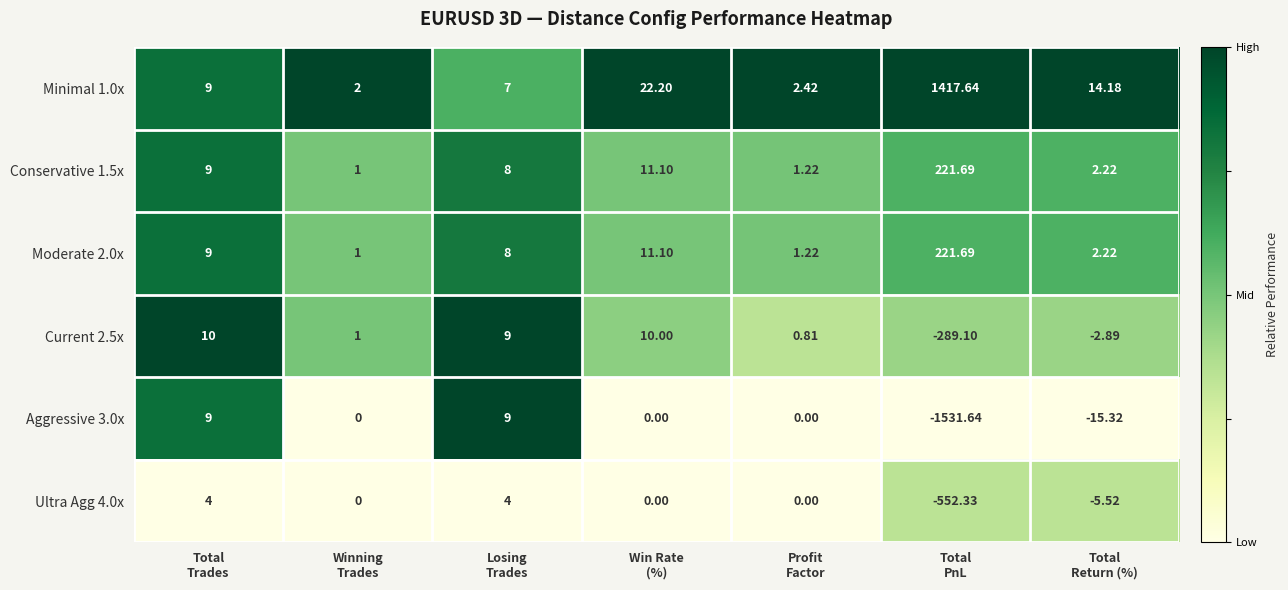

How many series are shown in this chart?

6